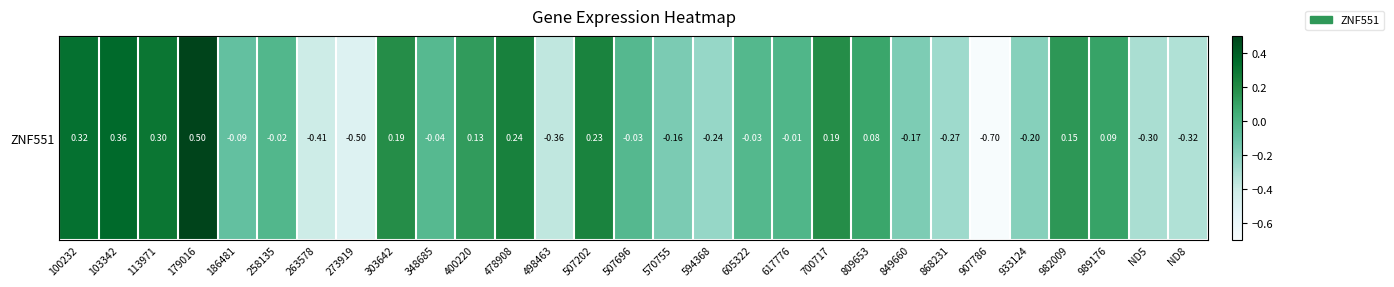

What is the sum of the values at ND8 and 570755?

-0.5